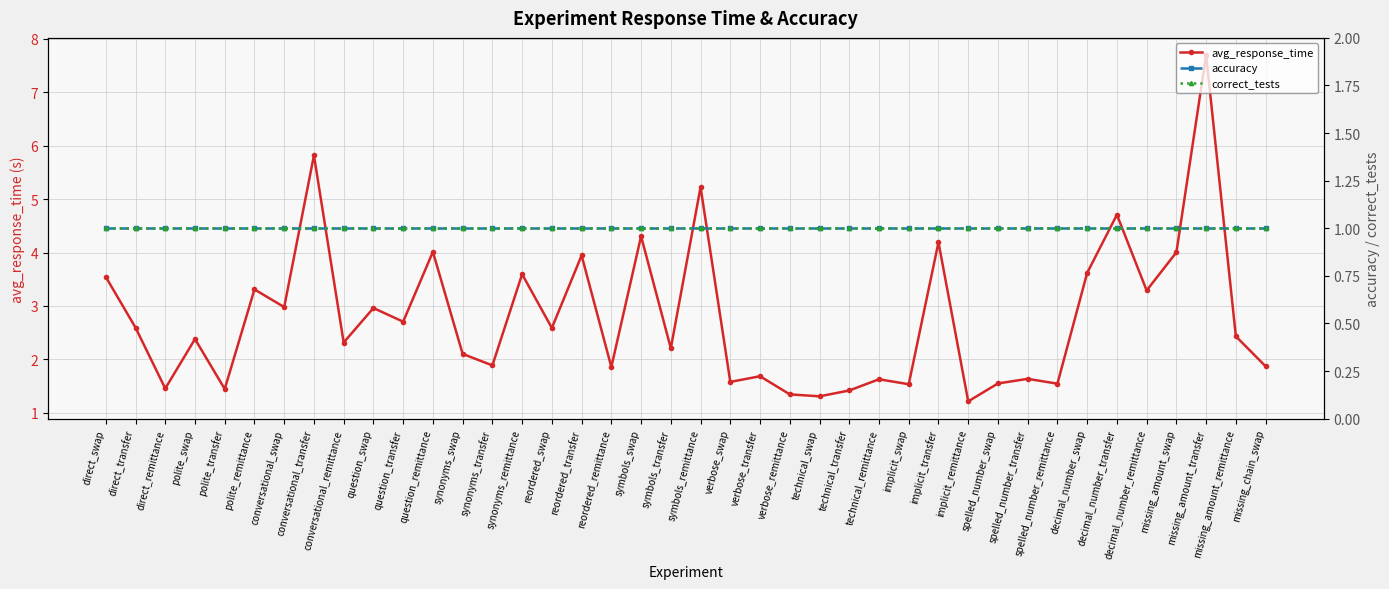

What is the average value of the correct_tests series?

1.0